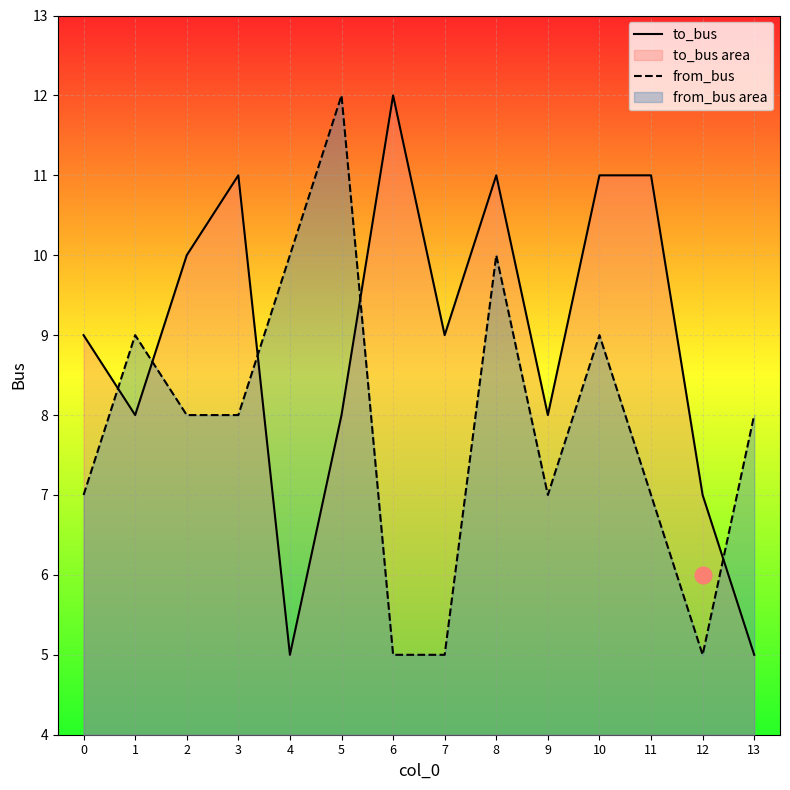

Rank the series at 2 from highest to lowest value.

to_bus, from_bus